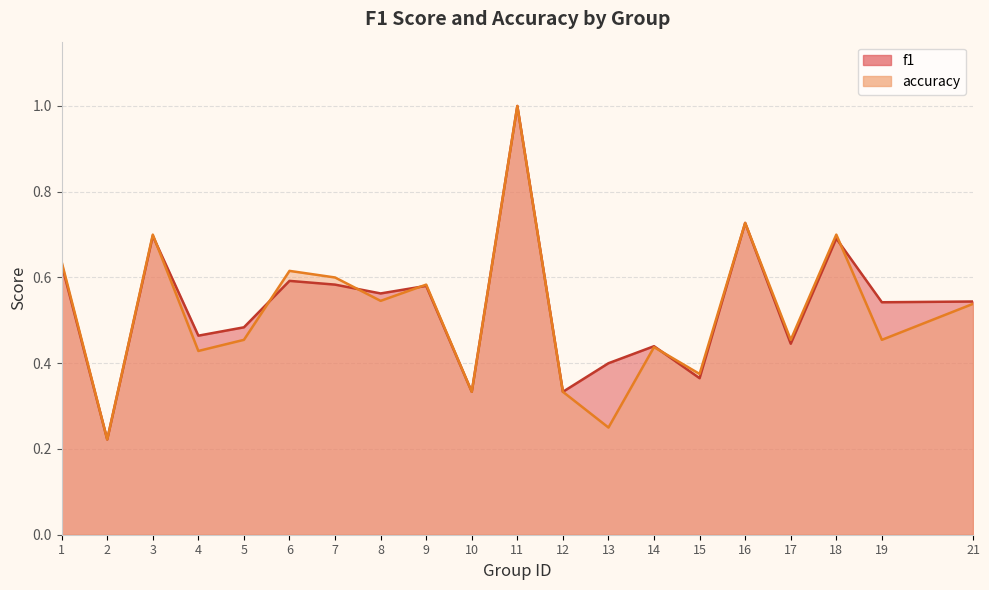

What is the maximum value for f1?

1.0